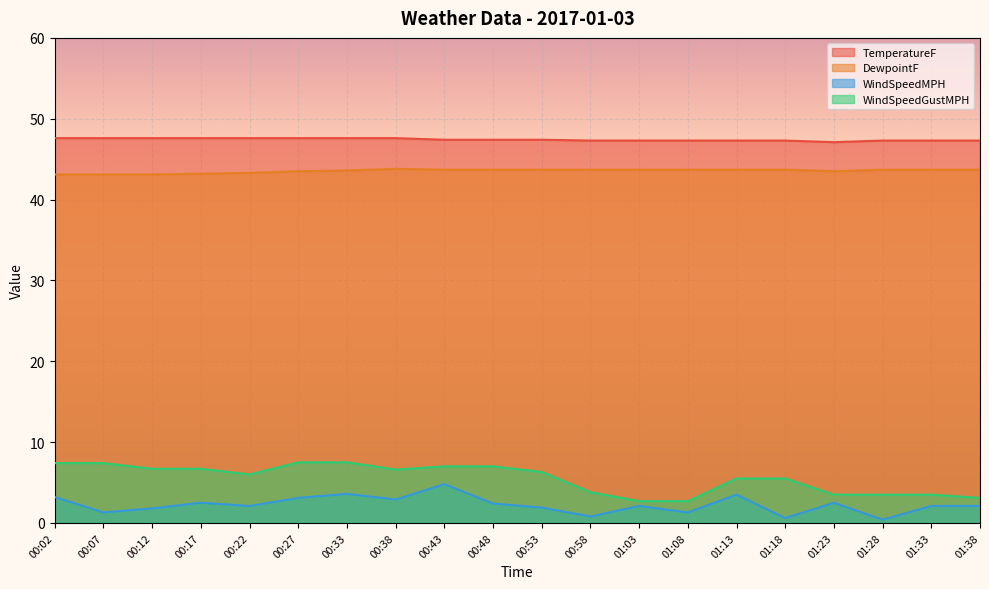

Between 01:38 and 01:08, which is larger?

01:38